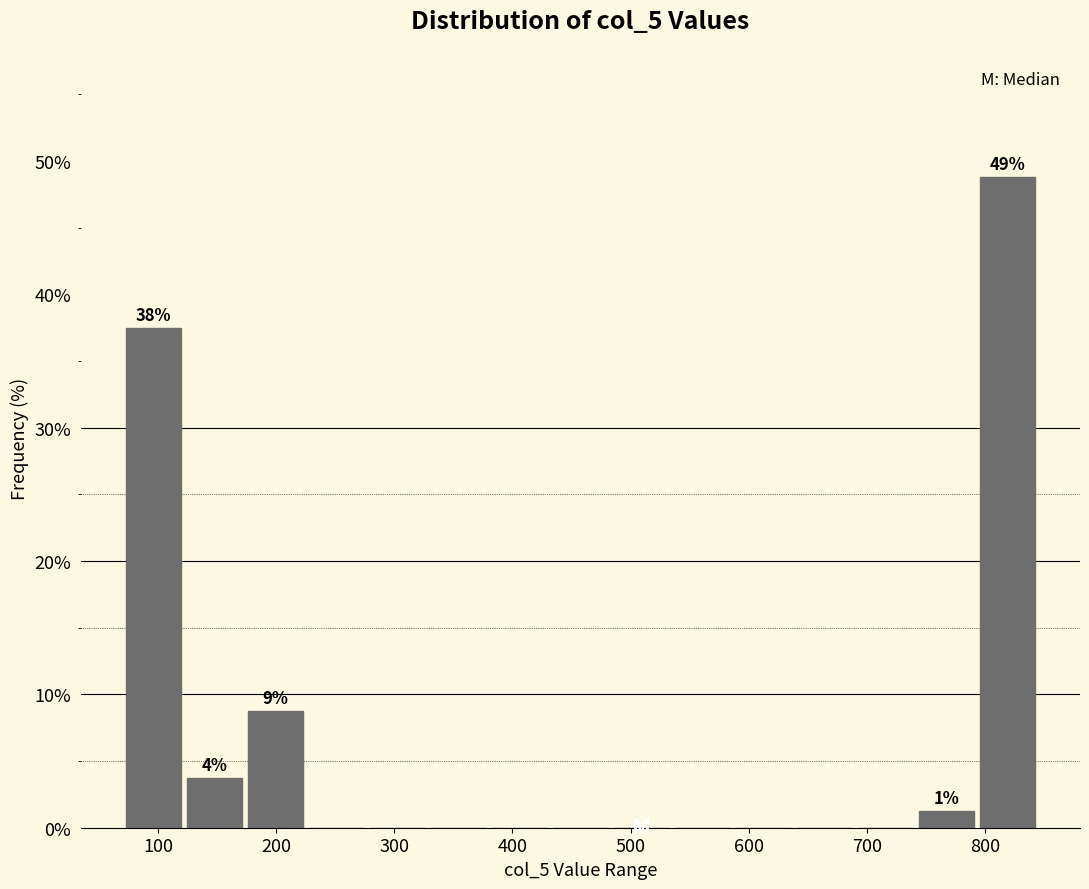

Over which range of the x-axis is the bar tallest?

790 to 840